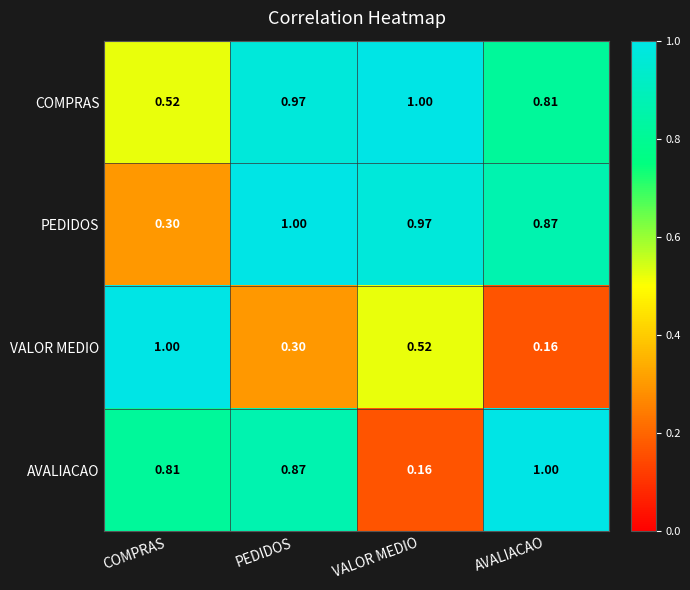

Which series changed the most between COMPRAS and AVALIACAO?

VALOR MEDIO